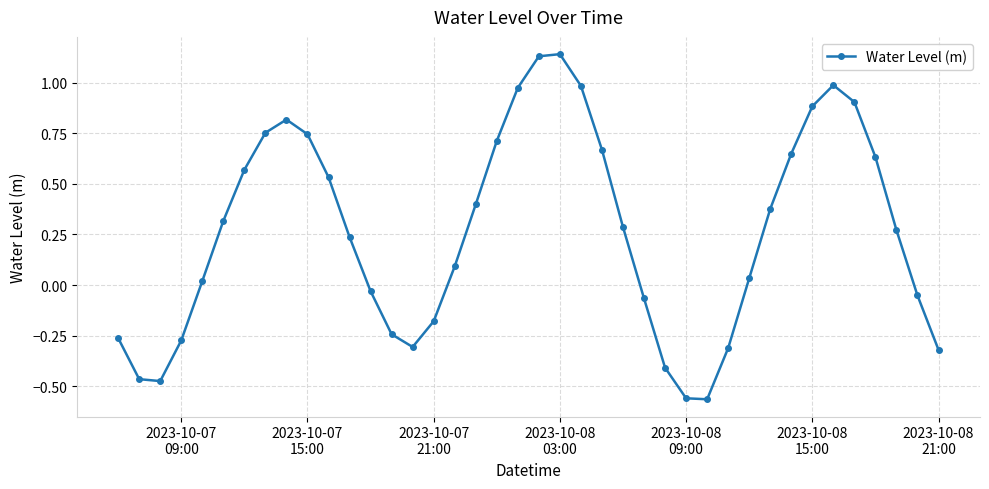

What is the difference between the maximum and second lowest values?

1.7